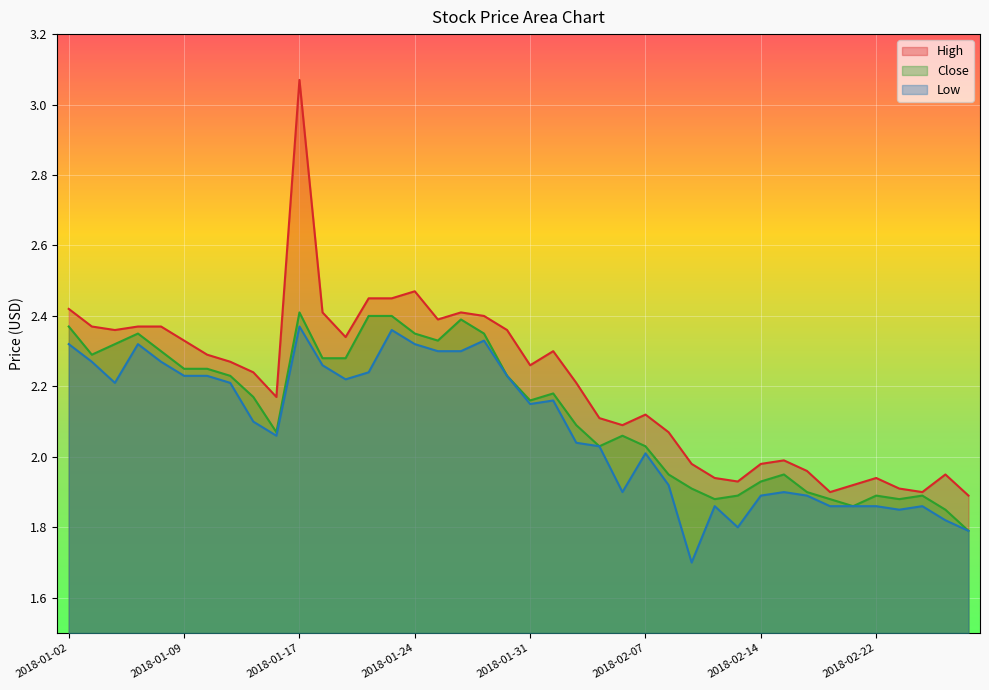

Which series has the largest total across all categories?

High